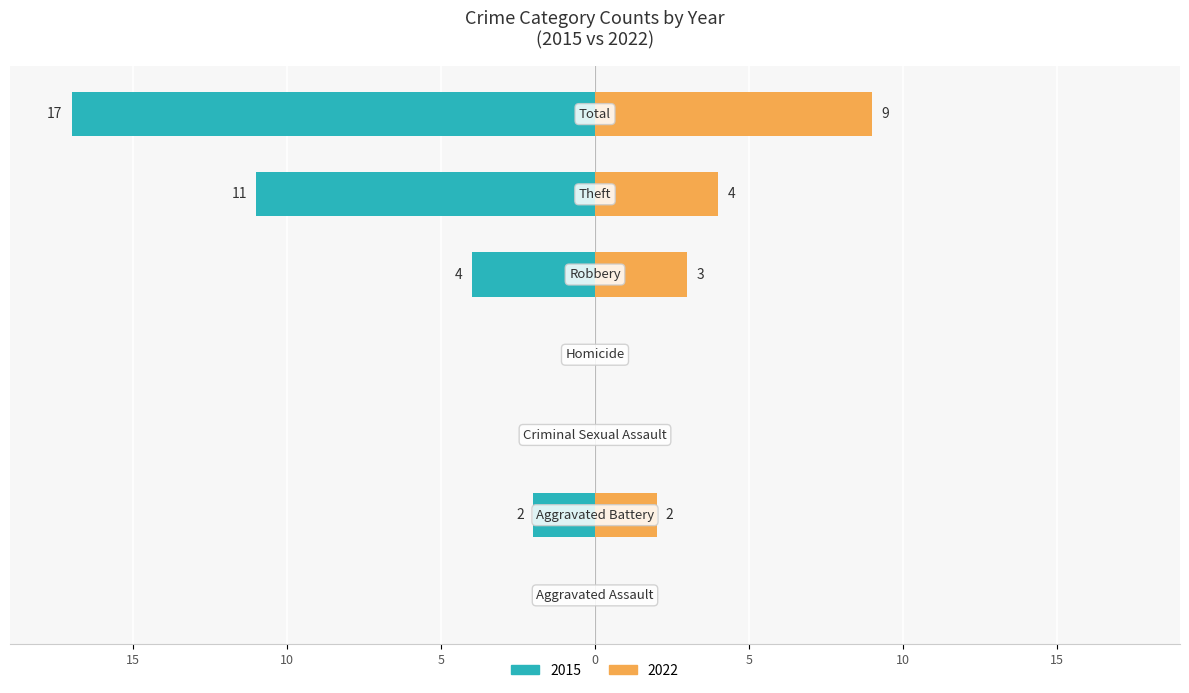

Which category has the highest value across all series?

Total